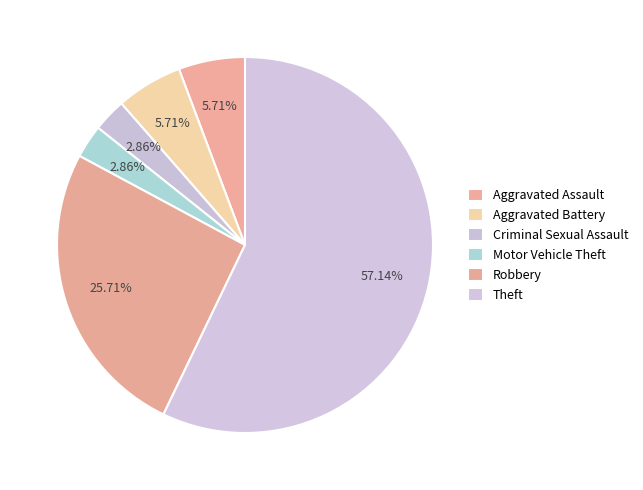

The Theft slice represents 57% of the pie. True or false?

True